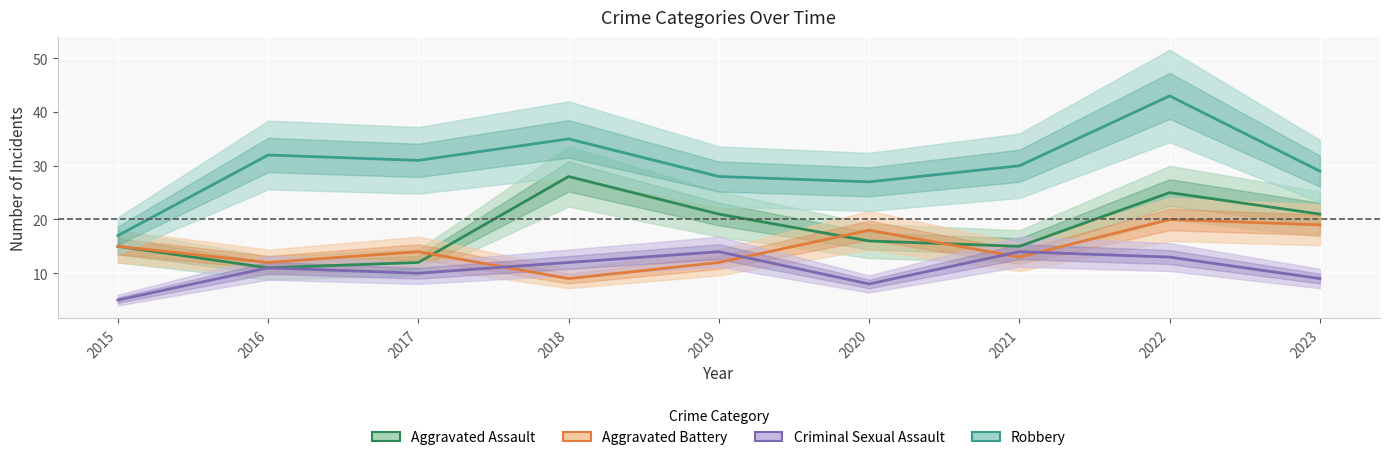

Where do Aggravated Assault and Aggravated Battery first cross each other?

2017 and 2018